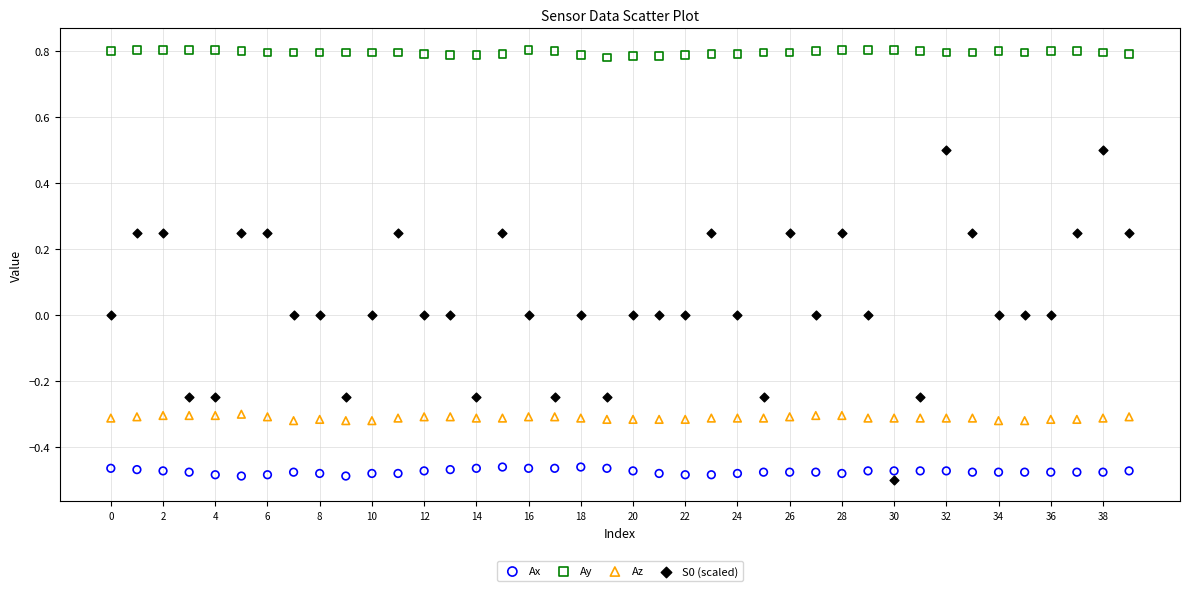

Which series reaches the maximum Y coordinate?

Ay